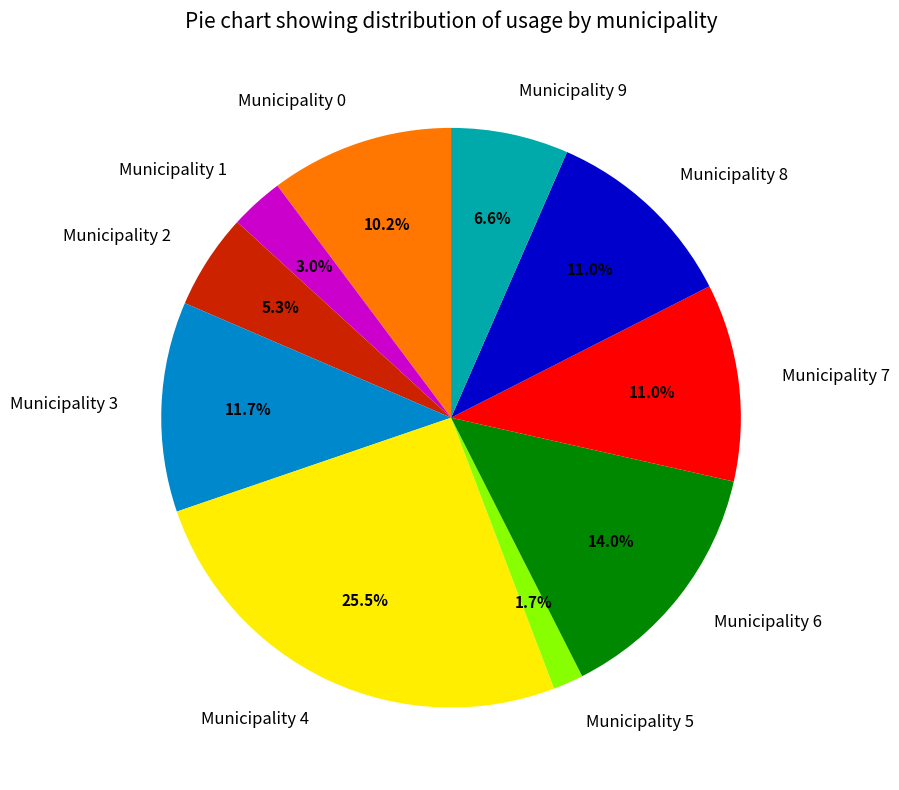

What portion of the pie excludes Municipality 8?

89.0%